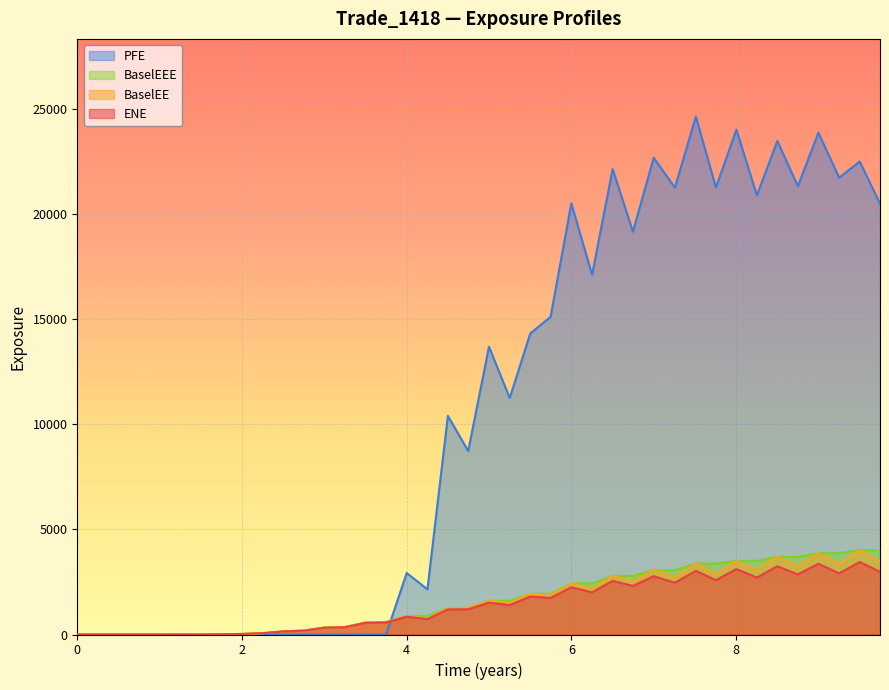

What is the maximum value shown in the chart?

24650.4